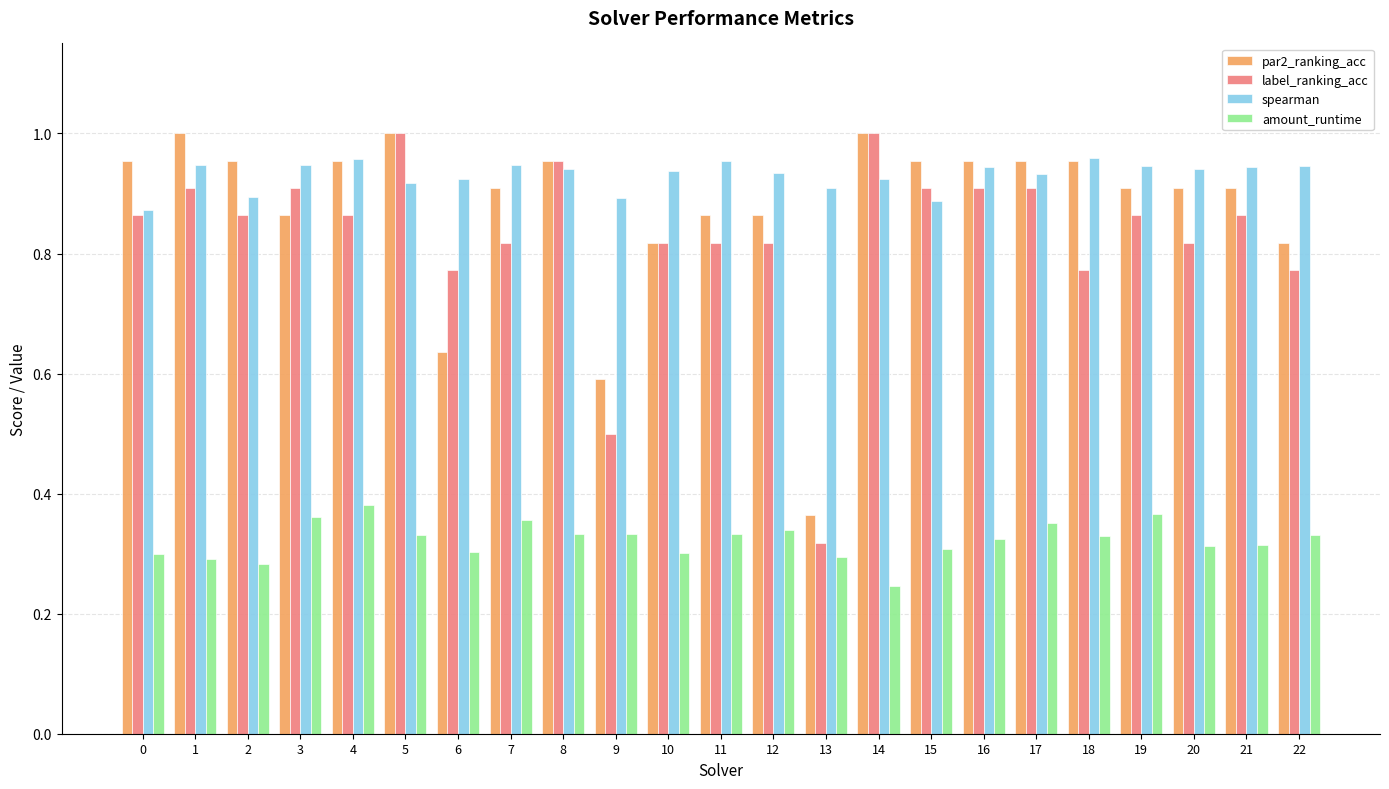

Which category has the lowest value in the amount_runtime series?

14